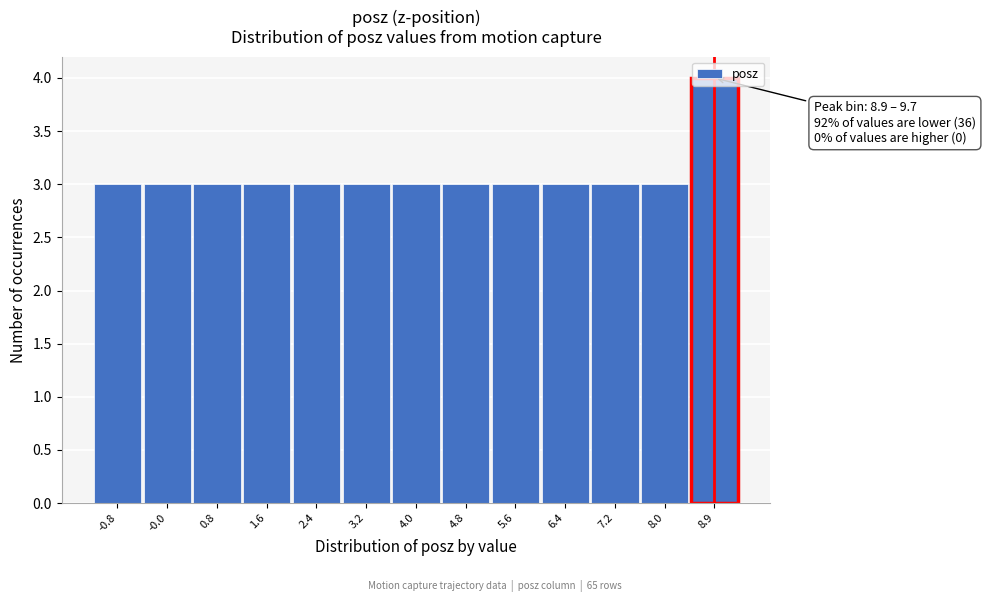

What value does the data have at 5.6?

3